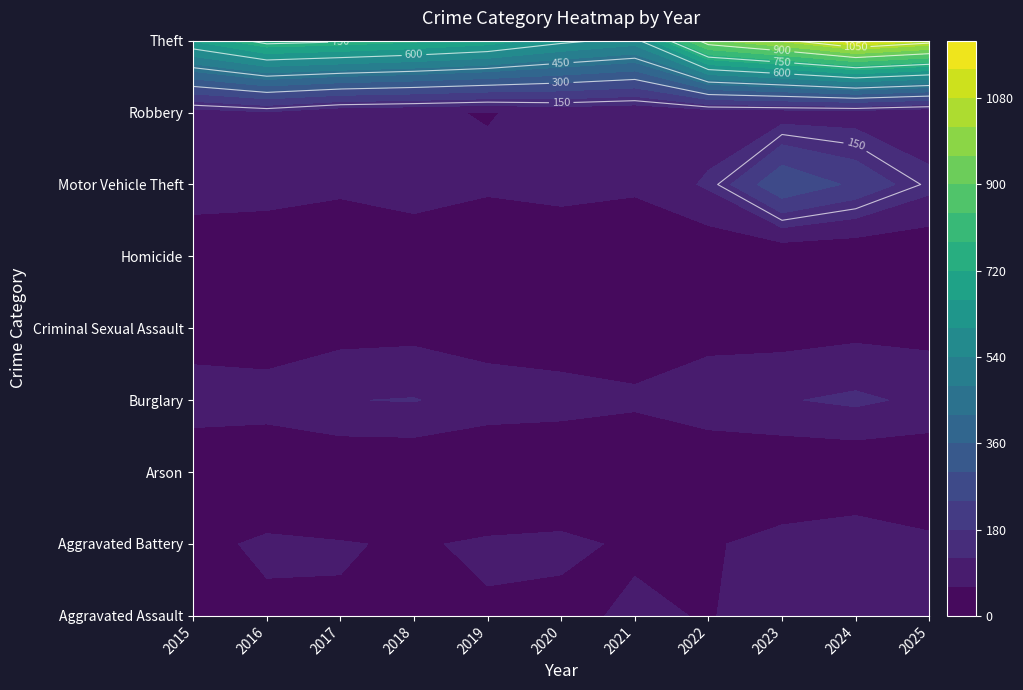

True or false: Aggravated Battery has a value of 55 at 2018.

True